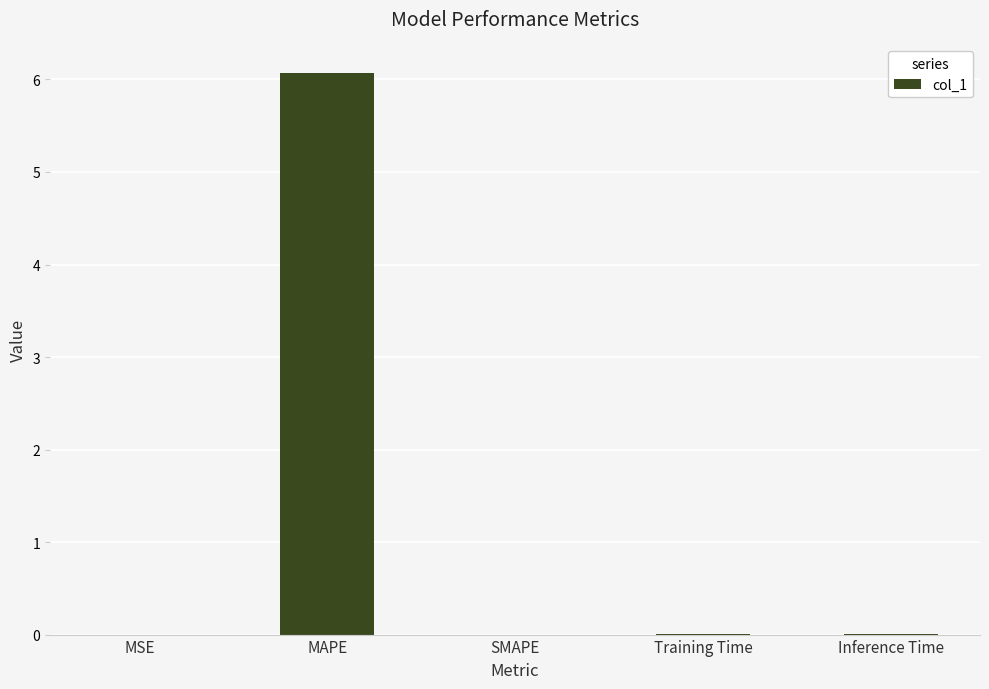

Which has a higher value, Training Time or MAPE?

MAPE